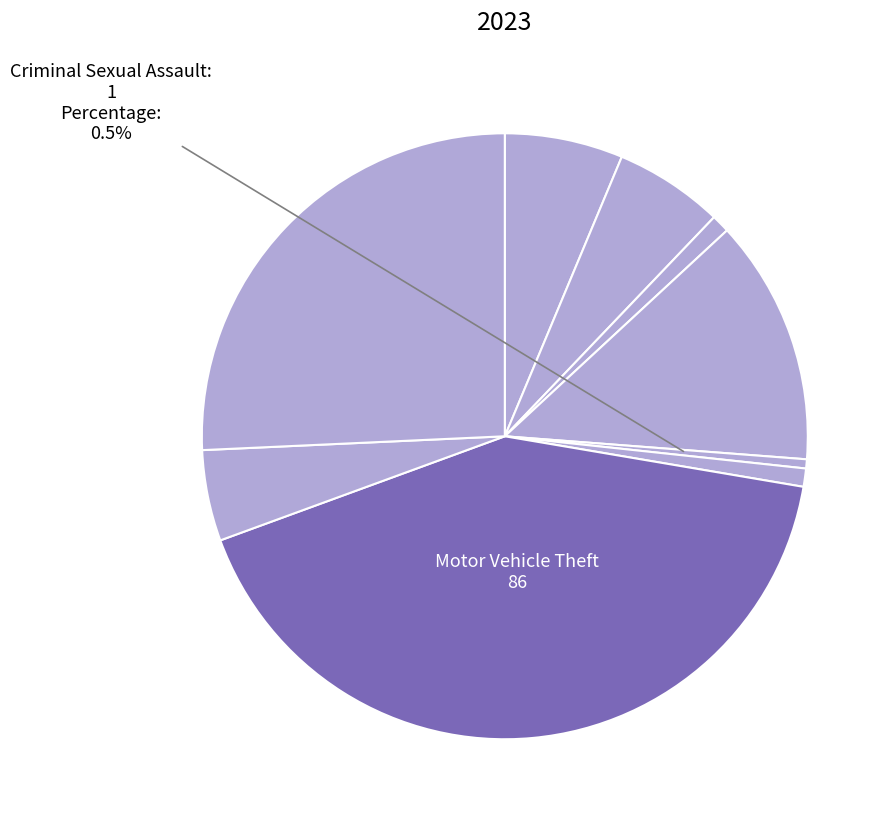

What is the smallest slice in the pie chart?

Criminal Sexual Assault